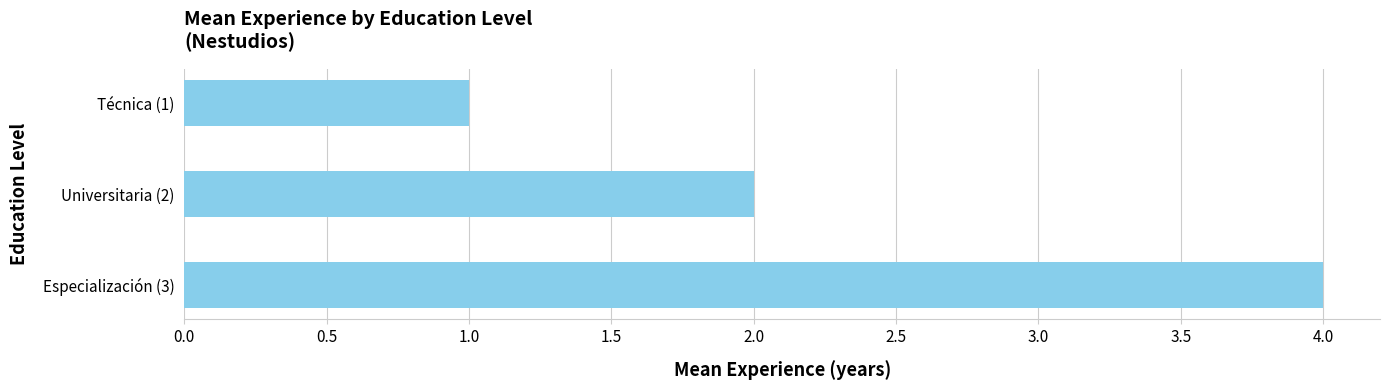

The chart shows a value of 2 at Universitaria (2). True or false?

True